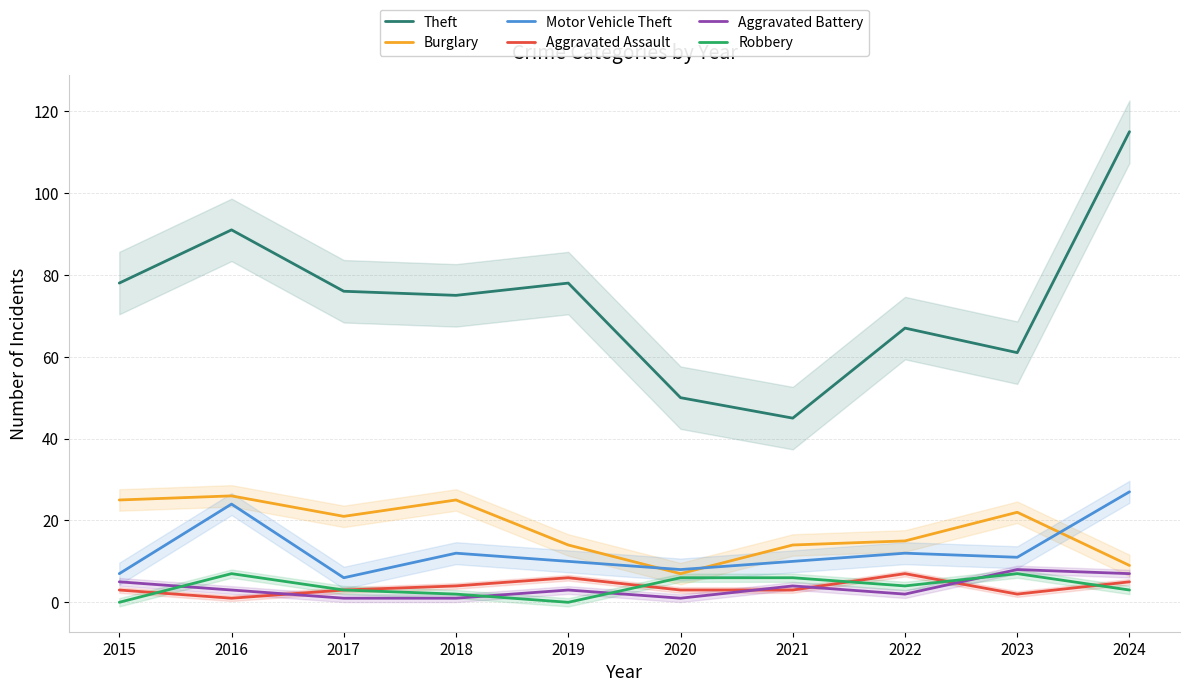

Is the value of Aggravated Assault at 2020 greater than the value of Burglary at 2021?

No